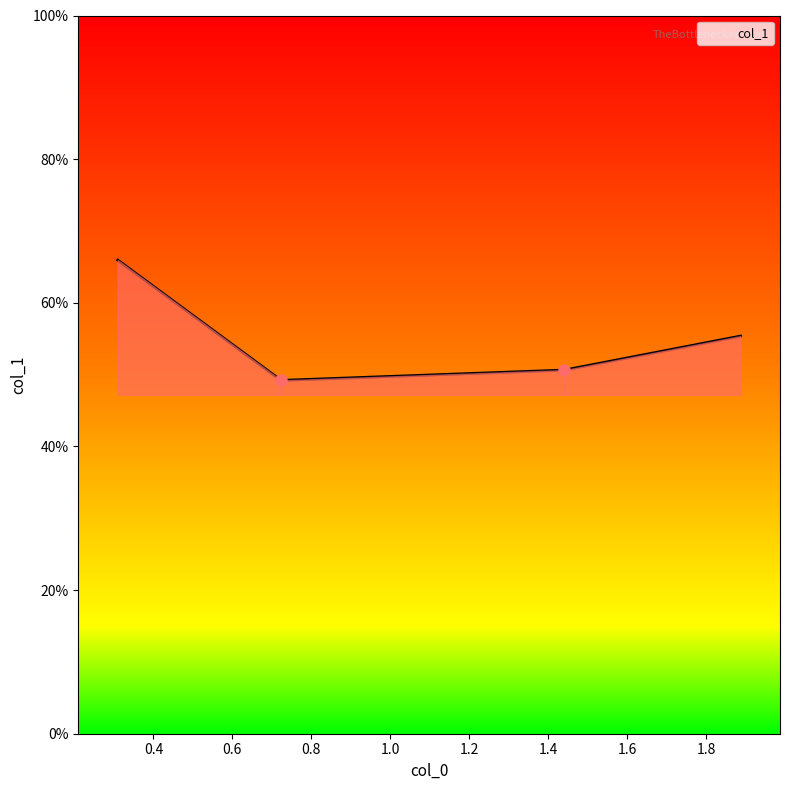

What is the difference between the second highest and minimum values?

0.1